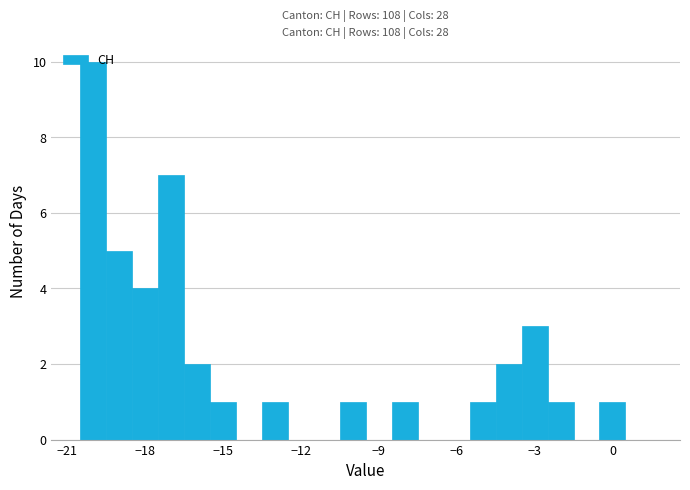

Read against the x-axis, roughly where is the centre of the tallest bar?

-20.0